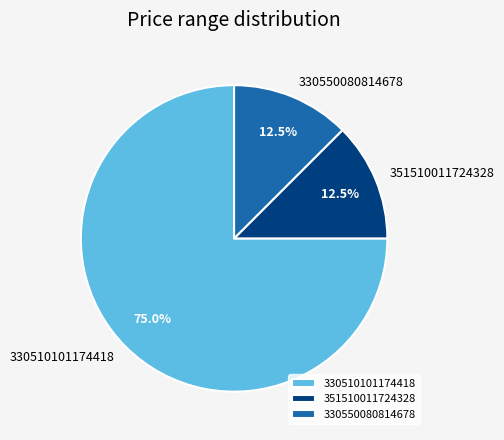

How much of the chart is everything except 351510011724328?

87.5%